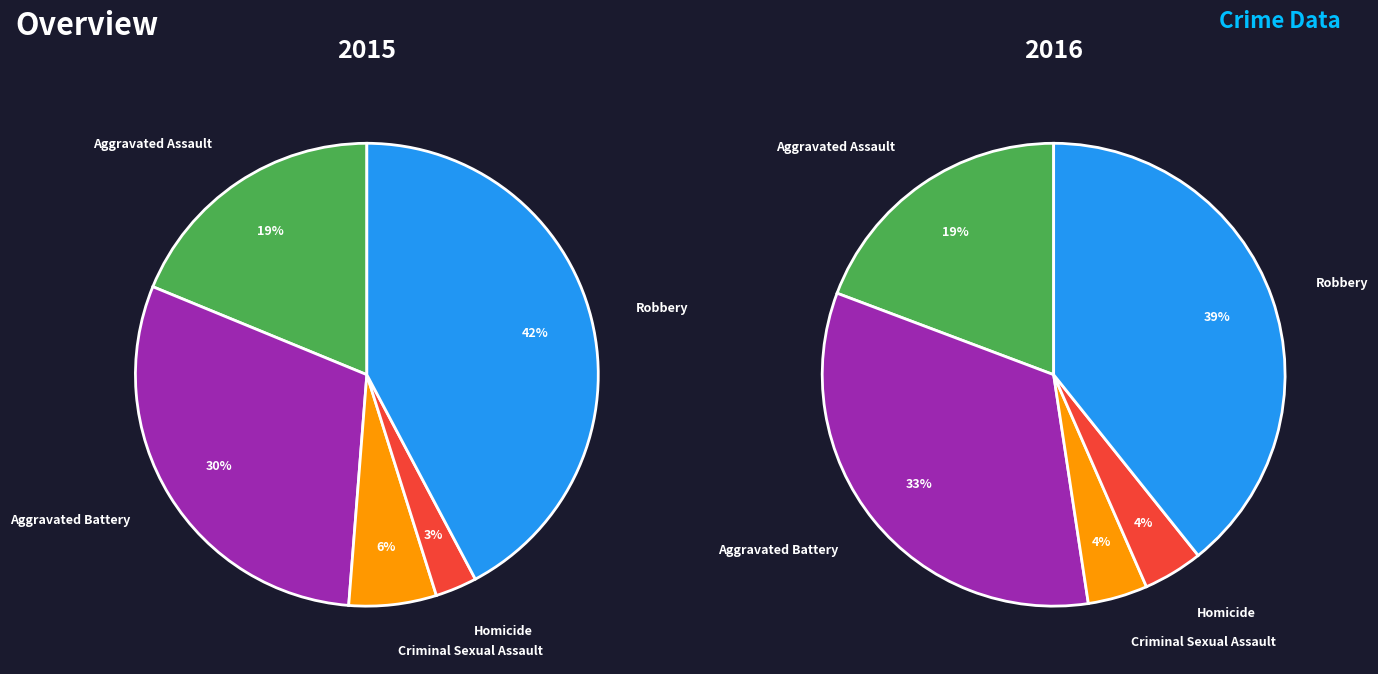

Does Aggravated Battery represent more than half of the total?

No